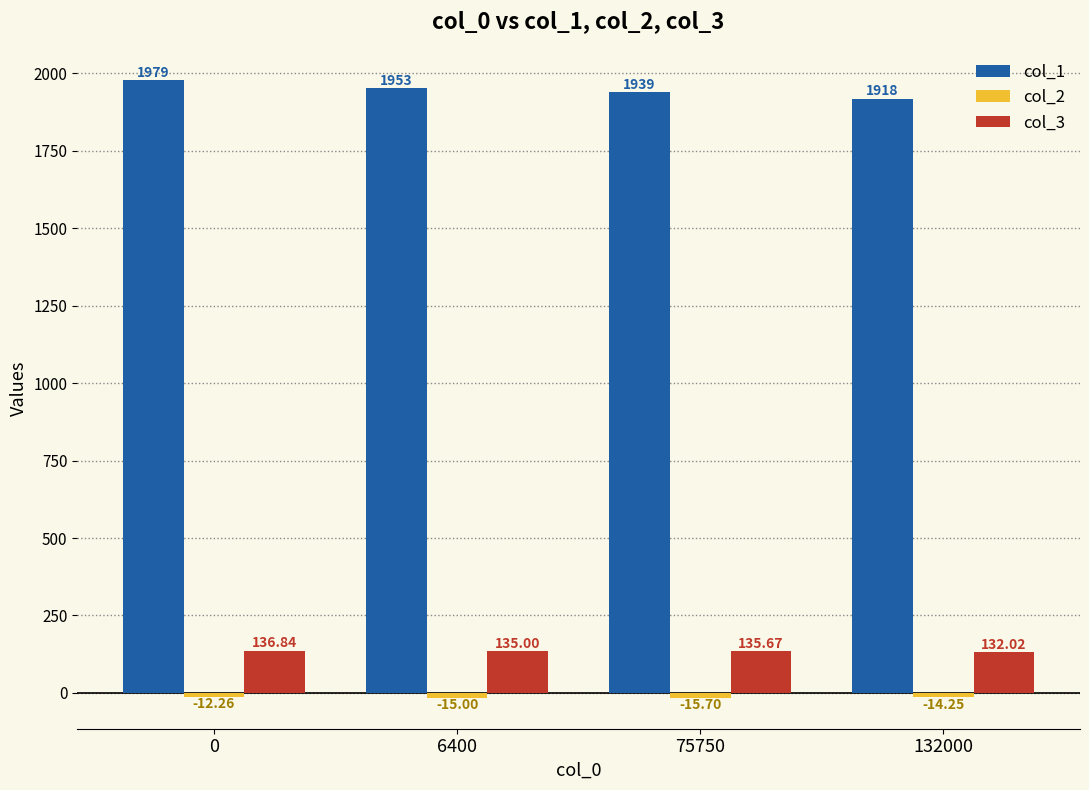

List the labels in order of col_3 value, largest first.

0, 75750, 6400, 132000